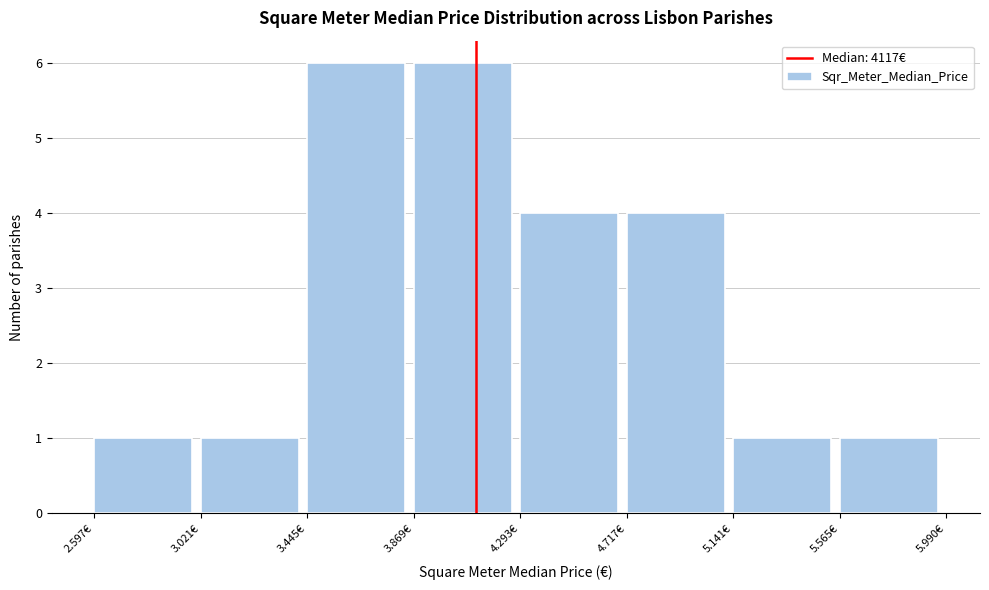

Reading left to right, list all the values displayed in this chart.

2.597€=1	3.021€=1	3.445€=6	3.869€=6	4.293€=4	4.717€=4	5.141€=1	5.565€=1